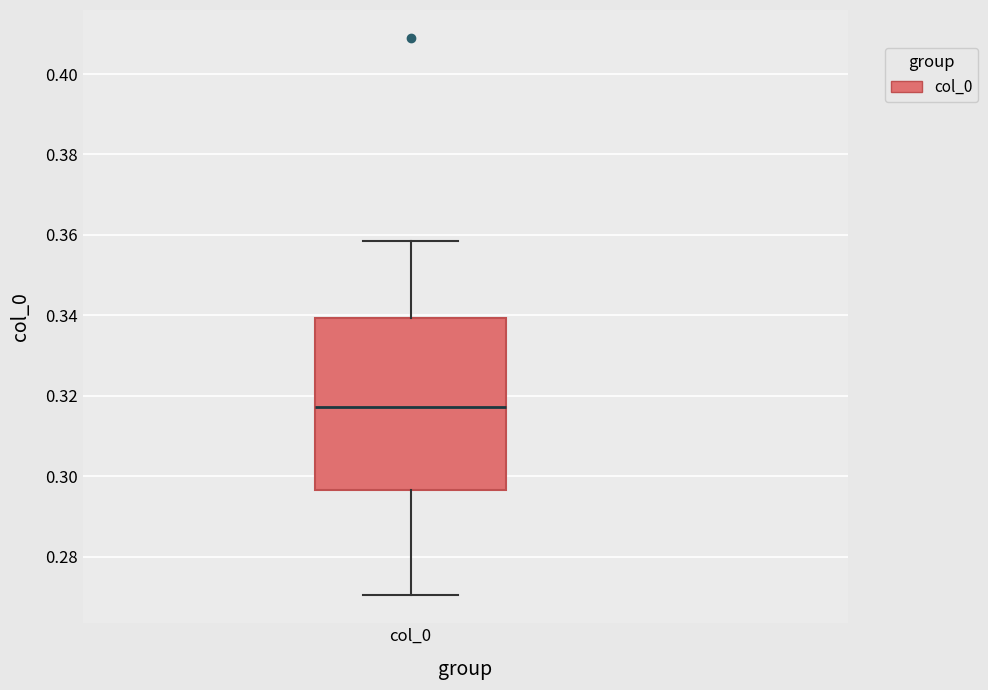

Transcribe this box plot: give where the median line is, the range the box spans, and where the two whiskers end, as read against the y-axis. The values are not printed on the chart, so give them approximately, as read against the axis.

median 0.318, box 0.296 to 0.340, whiskers 0.270 to 0.358